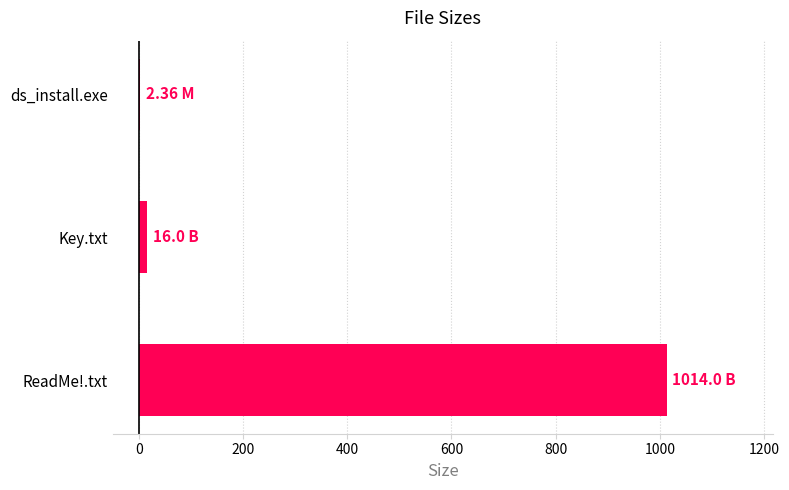

Which has a higher value, Key.txt or ReadMe!.txt?

ReadMe!.txt